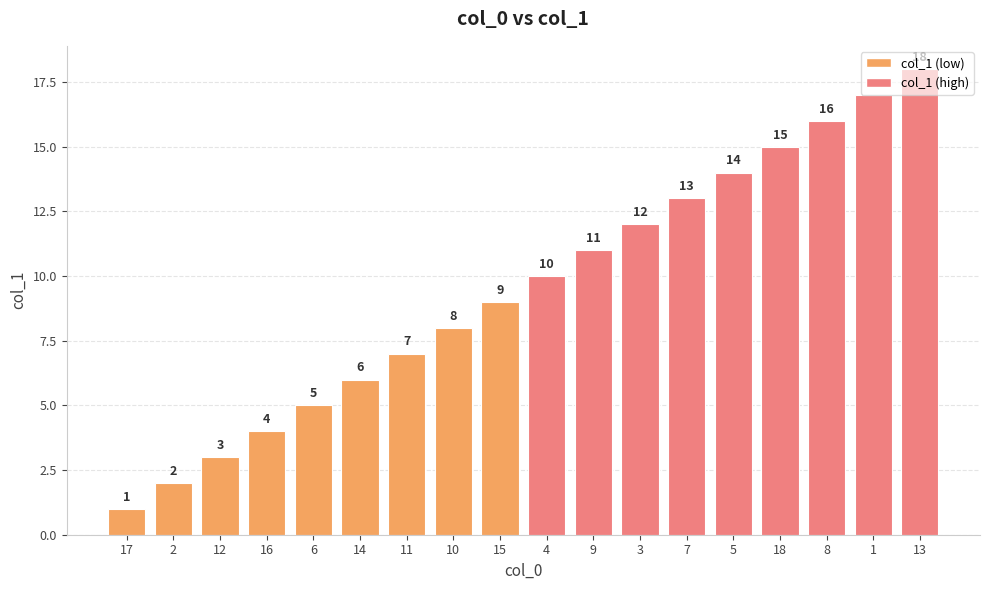

How many bars are there in total?

18